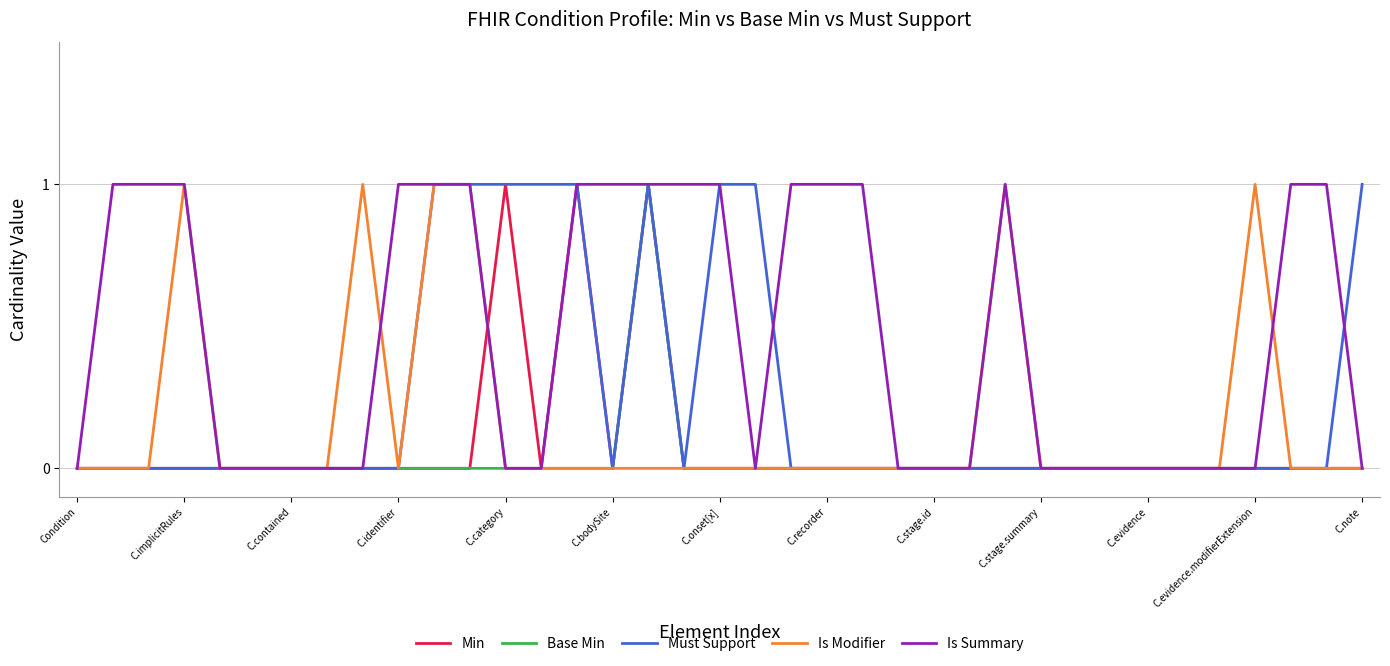

Which series has the largest total across all categories?

Is Summary